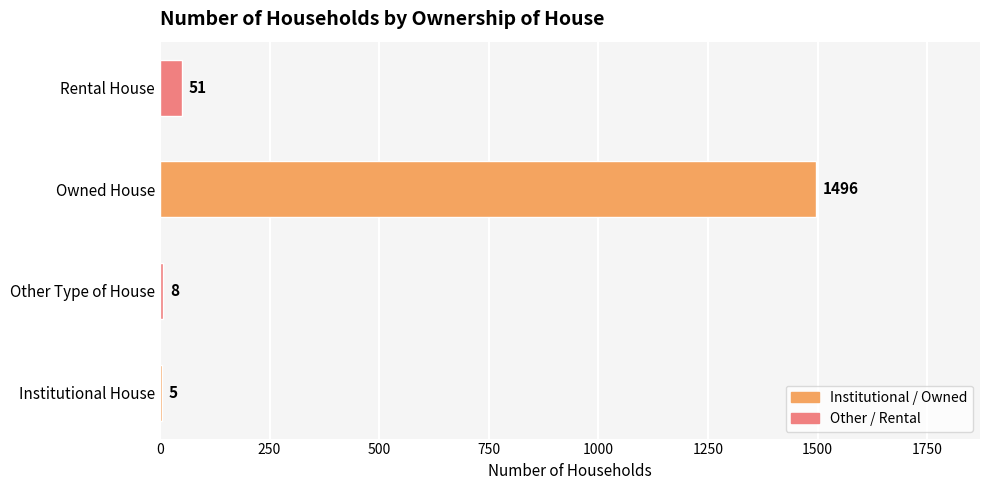

What is the maximum value shown in the chart?

1496